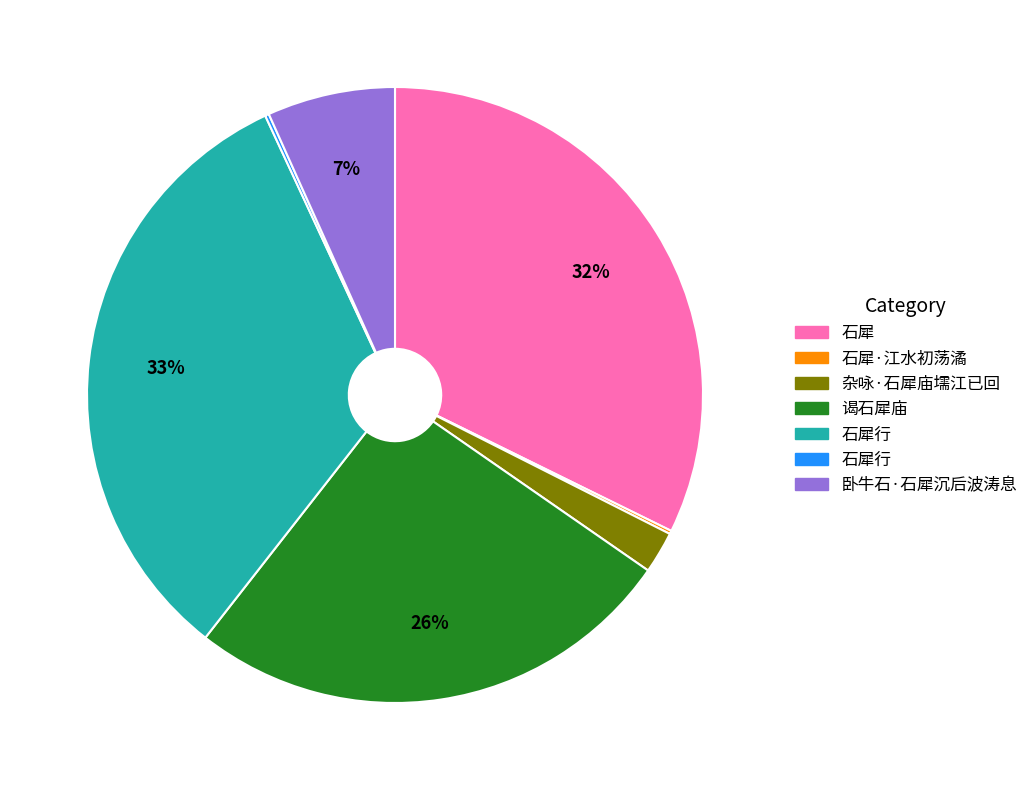

To the nearest percent, what is the average slice percentage?

14%